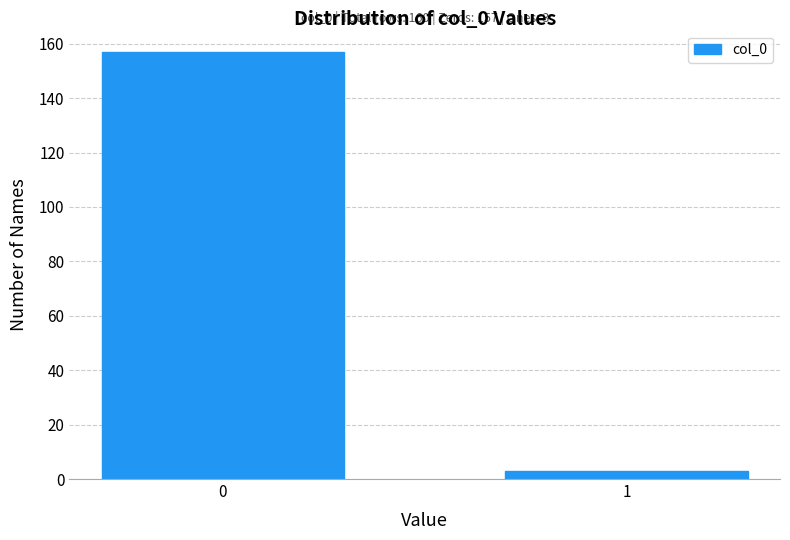

Reading right to left, transcribe all the data shown in this chart.

1=3	0=157